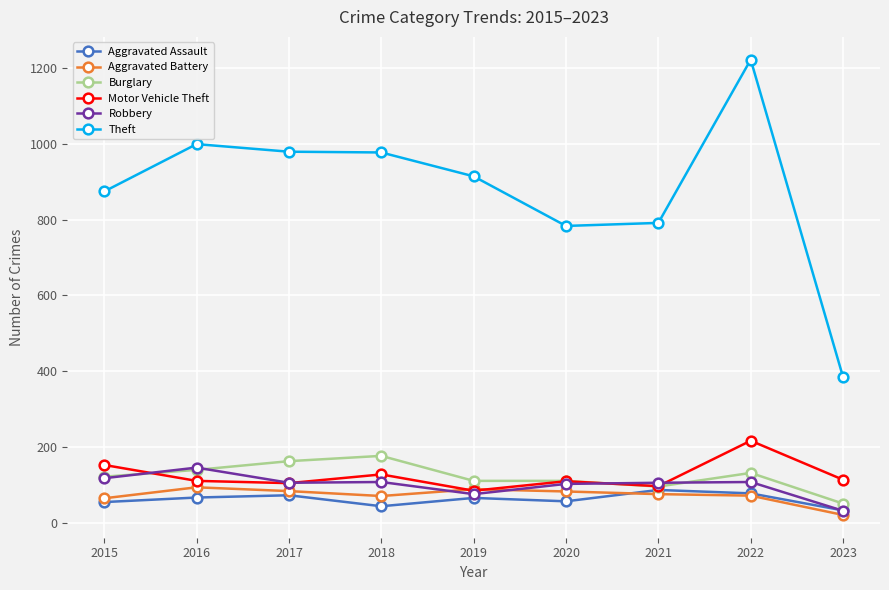

True or false: Robbery has more than 1 interior local peaks.

True